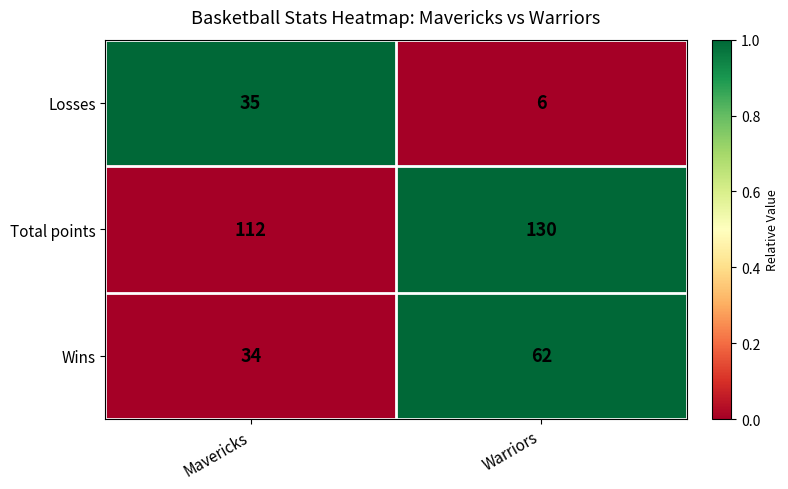

What is the total value across all series at Warriors?

198